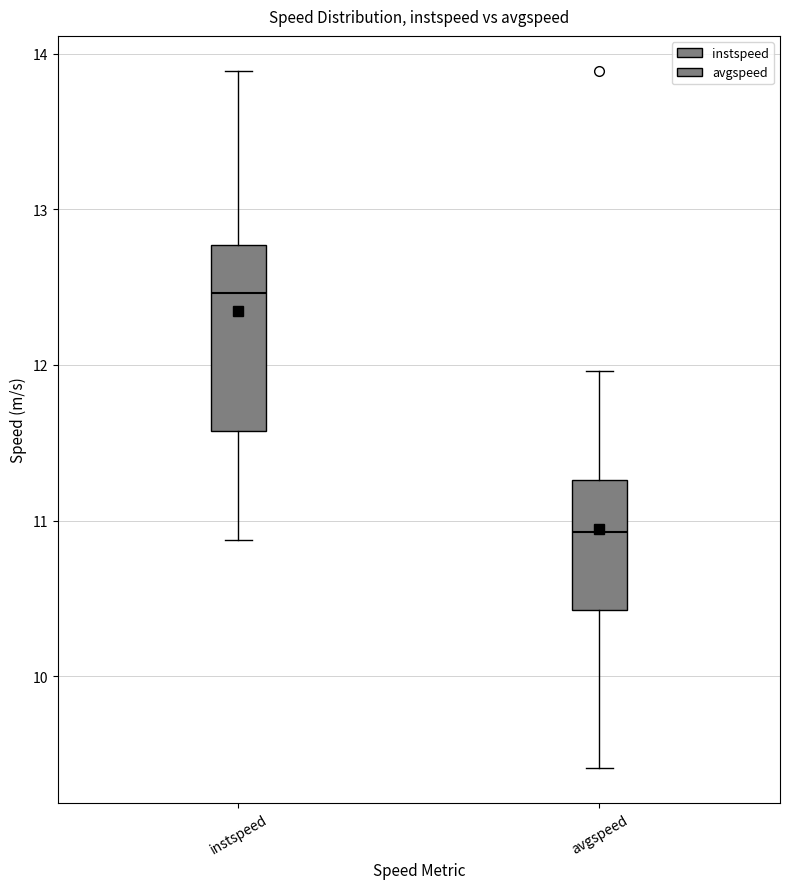

Which box is the tallest, from its lower edge to its upper edge?

instspeed